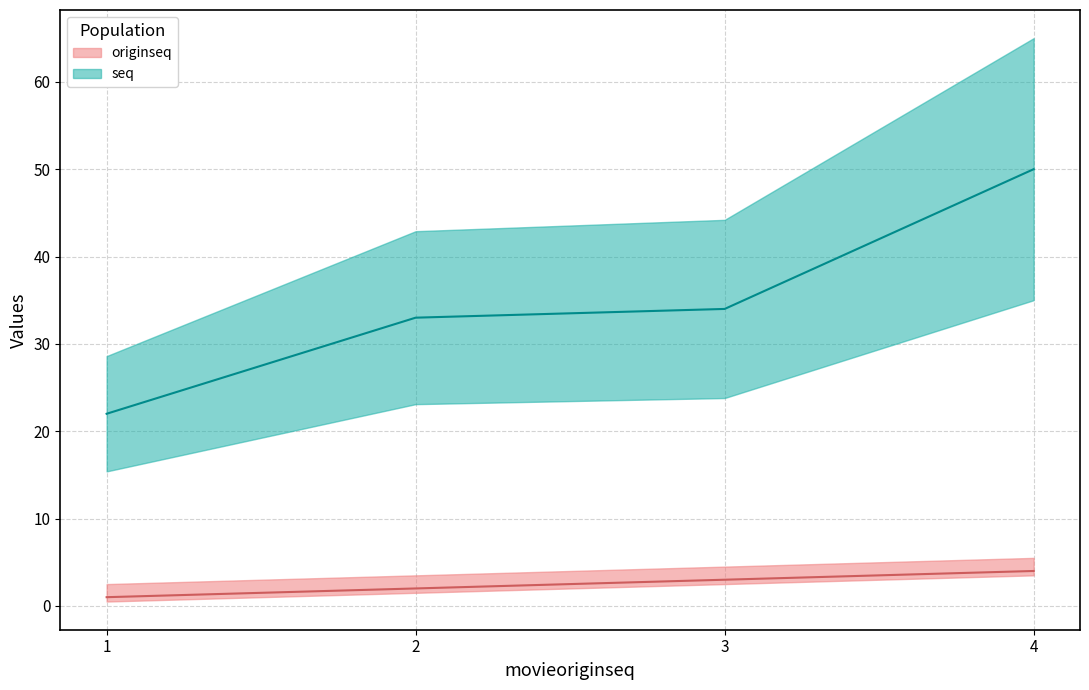

Where is originseq nearest to the value 2?

2